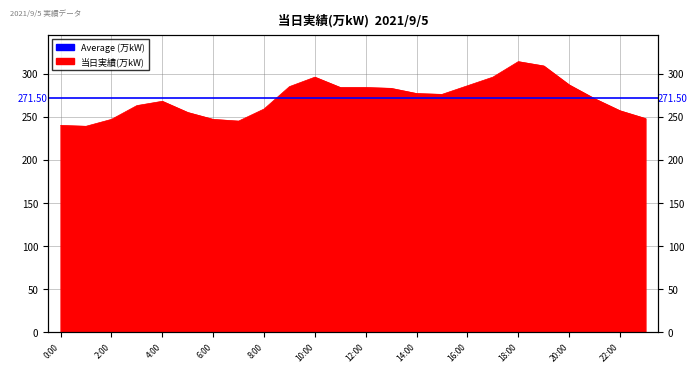

List the labels in order of value, smallest first.

1:00, 0:00, 7:00, 2:00, 6:00, 23:00, 5:00, 22:00, 8:00, 3:00, 4:00, 21:00, 15:00, 14:00, 13:00, 11:00, 12:00, 9:00, 16:00, 20:00, 10:00, 17:00, 19:00, 18:00